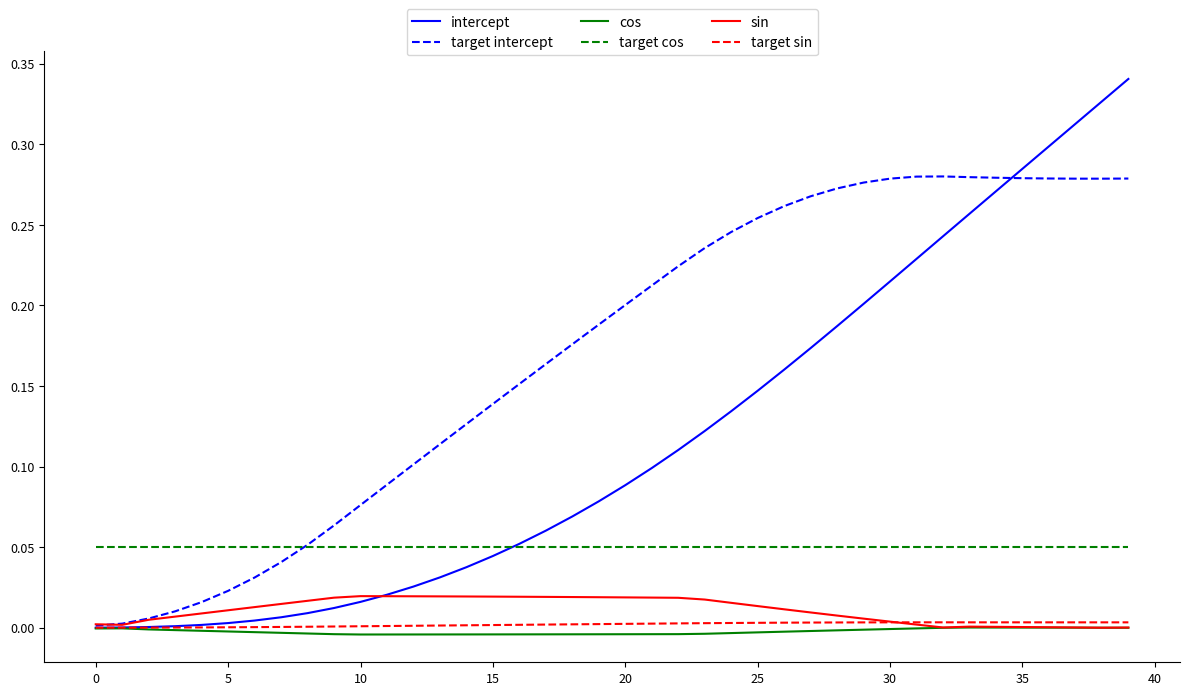

Which series has the largest total across all categories?

target intercept